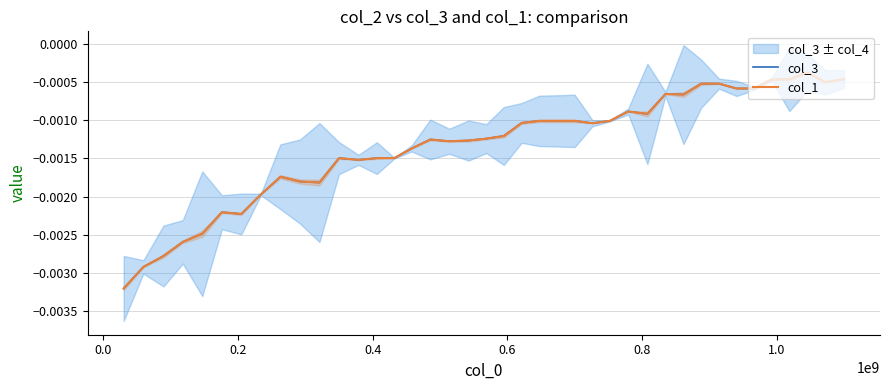

How many lines are shown in the chart?

2